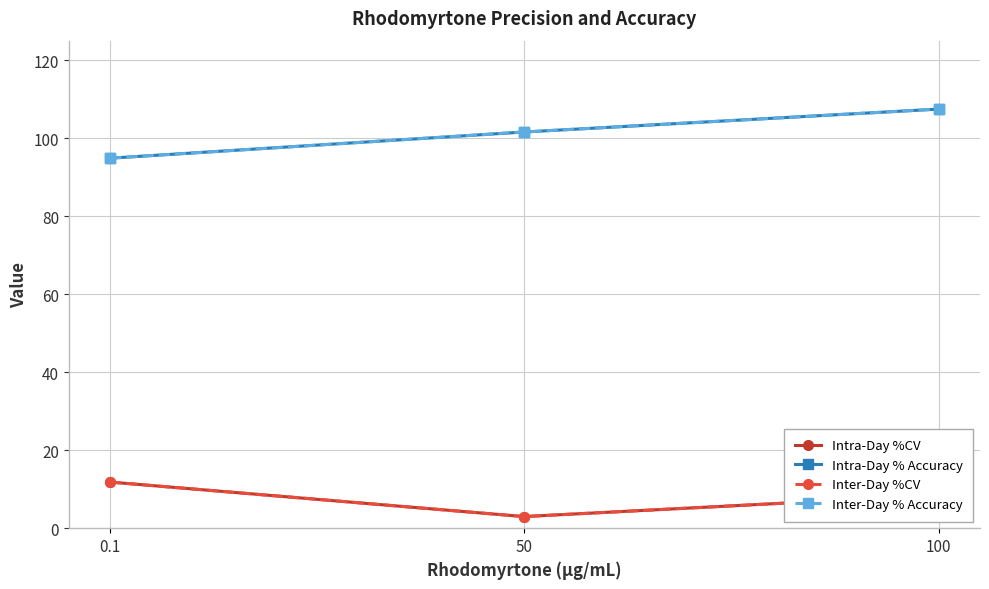

What is the difference between the maximum and minimum values in the Inter-Day % Accuracy series?

12.6